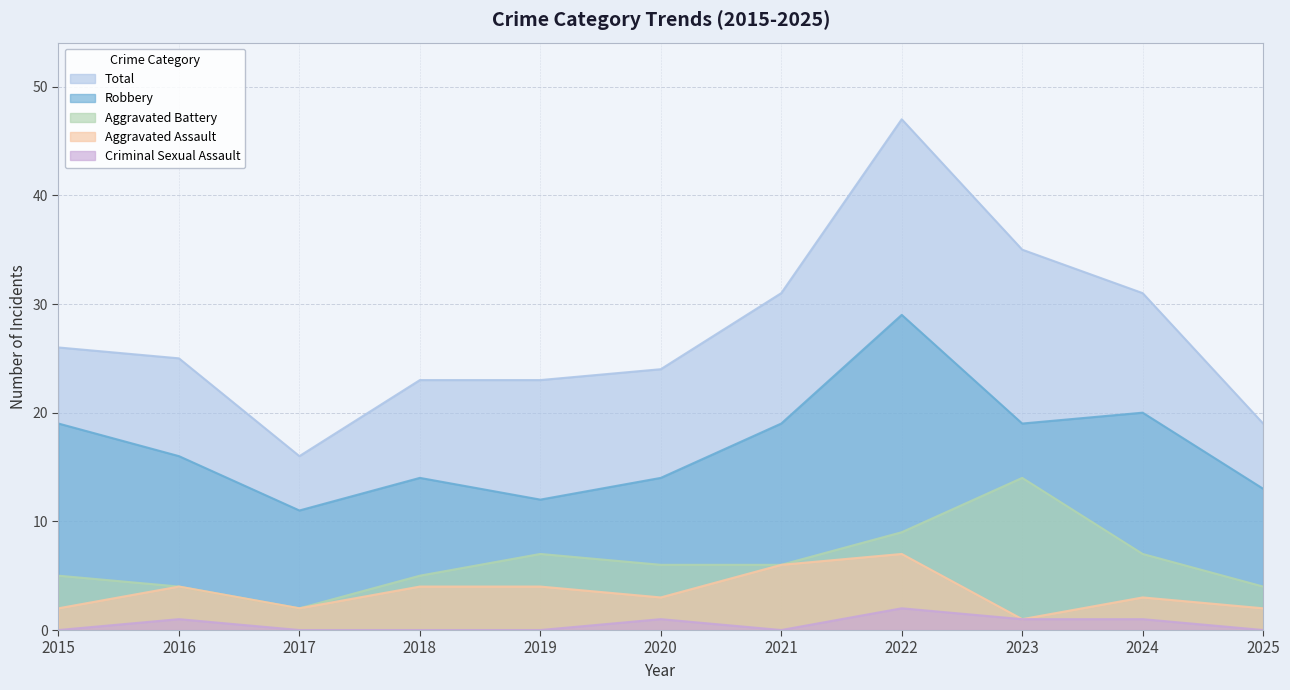

The Robbery series shows 19 at 2021. True or false?

True